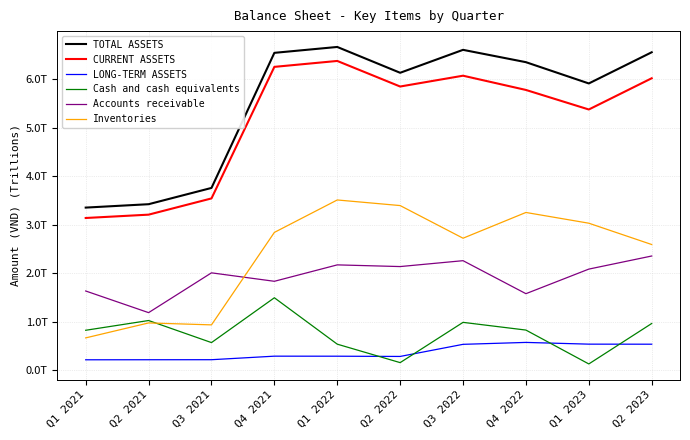

Which series has the largest total across all categories?

TOTAL ASSETS